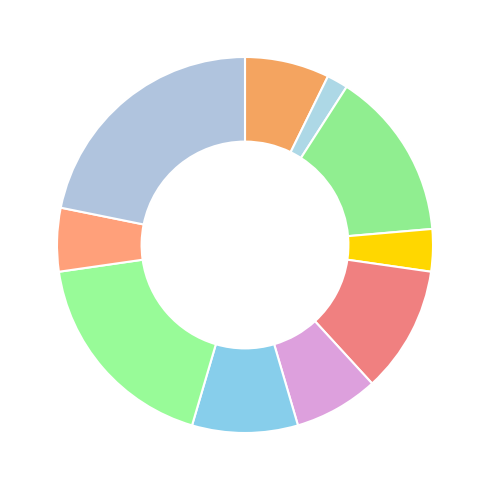

How many segments does this pie chart have?

10